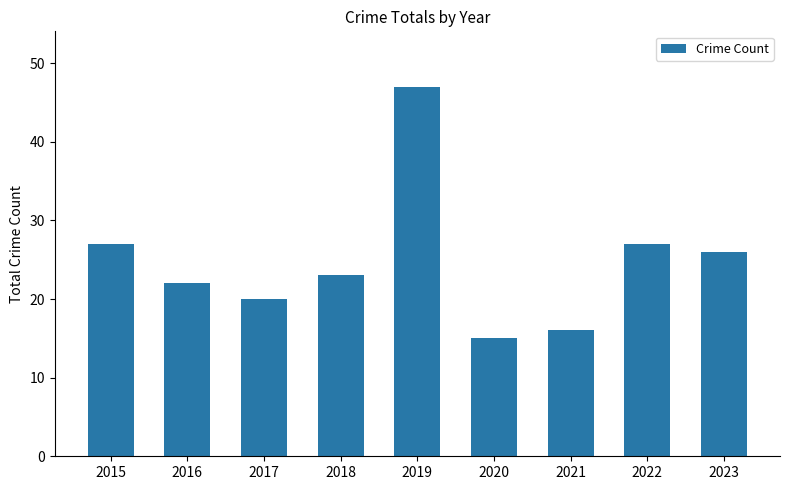

Does the chart contain stacked bars?

No